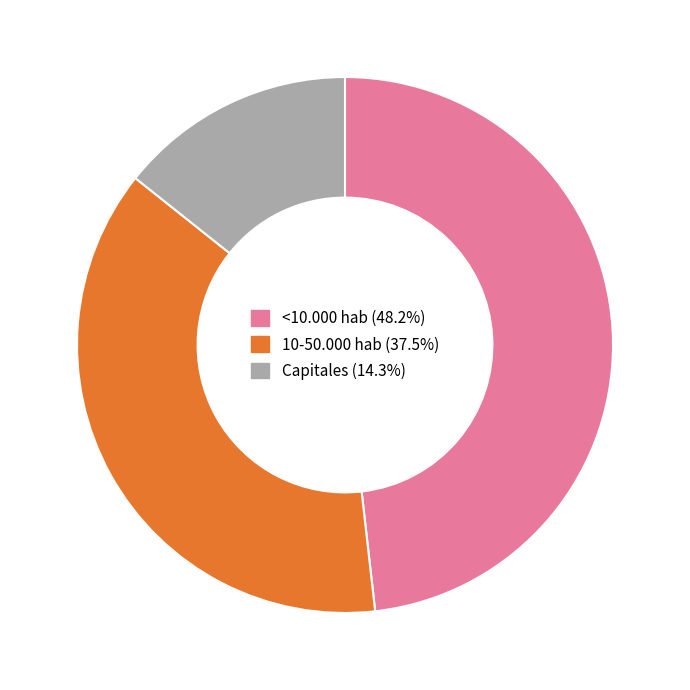

Does any single category account for the majority?

No